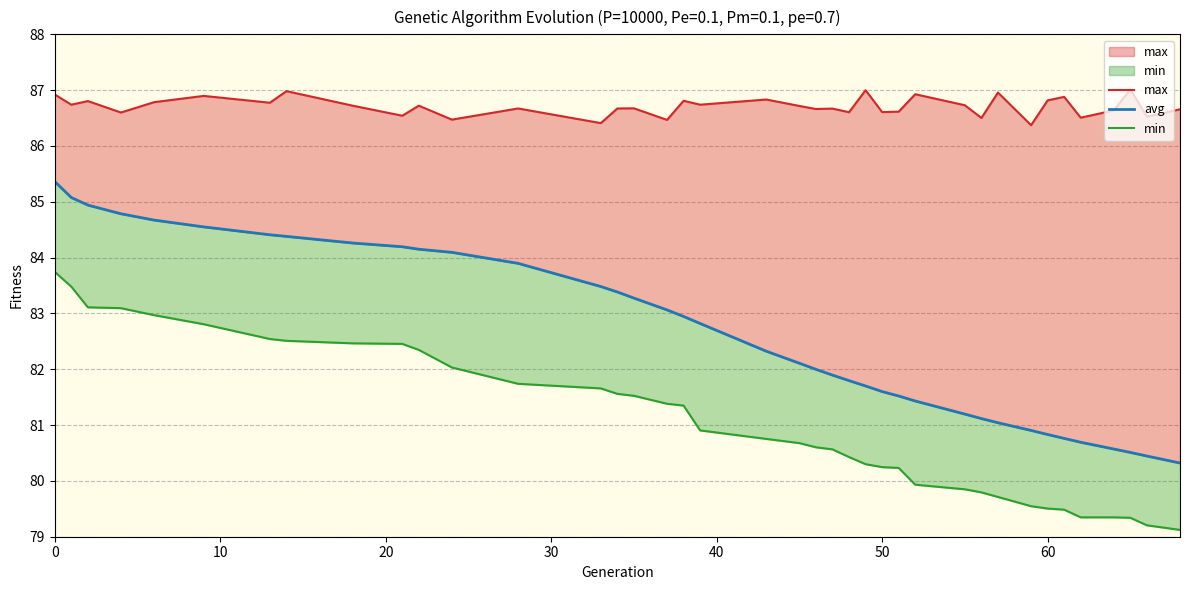

True or false: min and avg cross at least once.

False